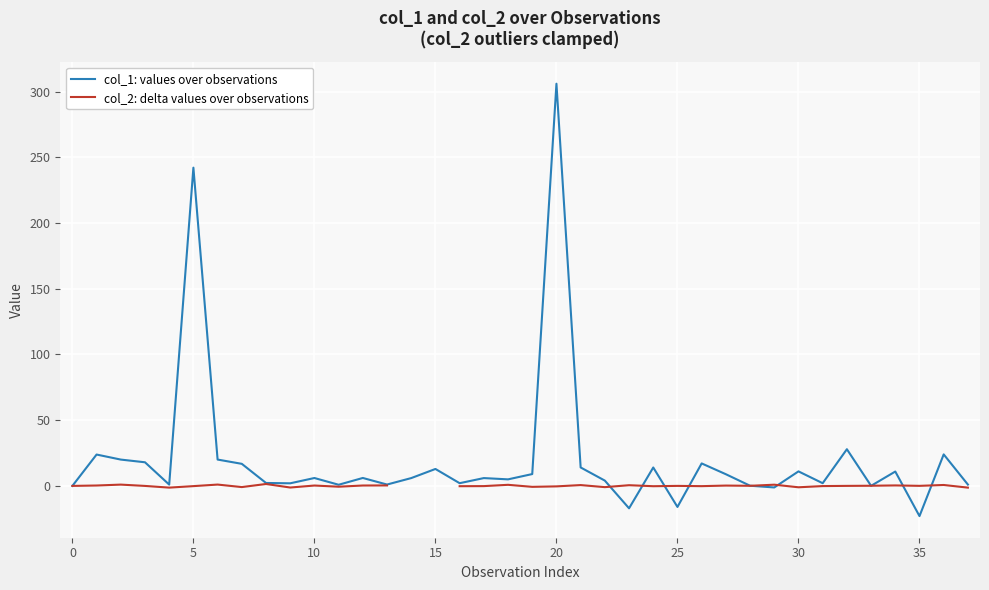

Is the value of col_1: values over observations at 34 greater than the value of col_2: delta values over observations at 25?

Yes